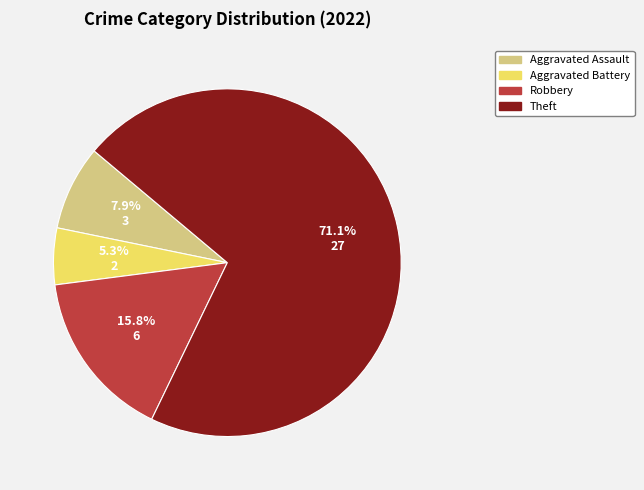

Is there a majority slice in this chart?

Yes